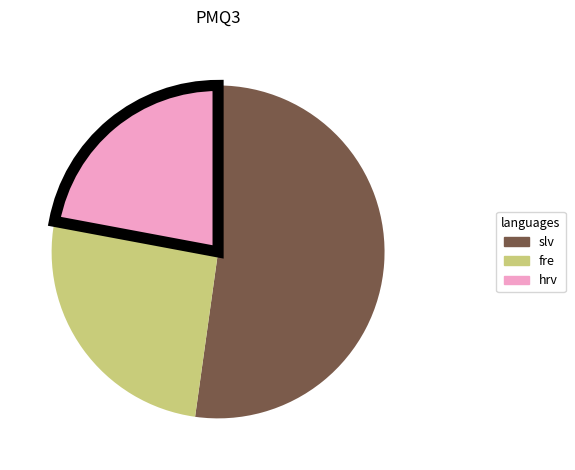

Is there a majority slice in this chart?

Yes